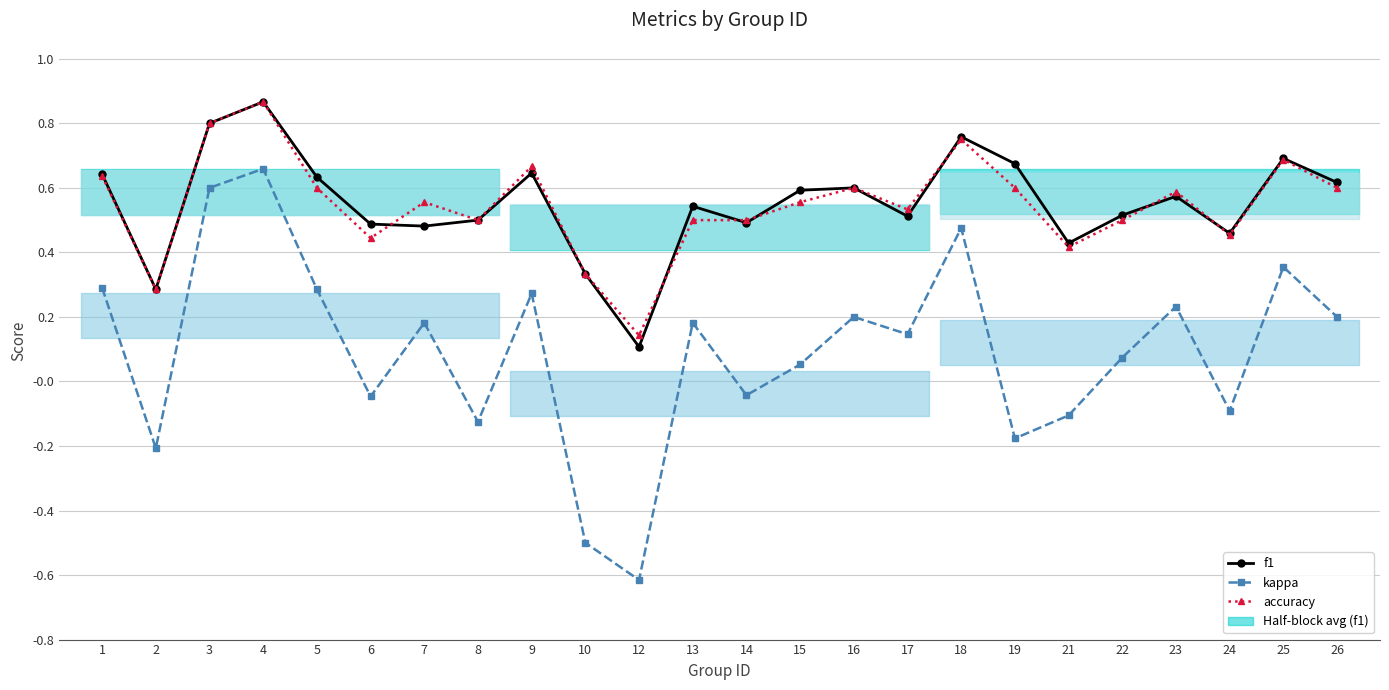

Where do accuracy and f1 first cross each other?

6 and 7